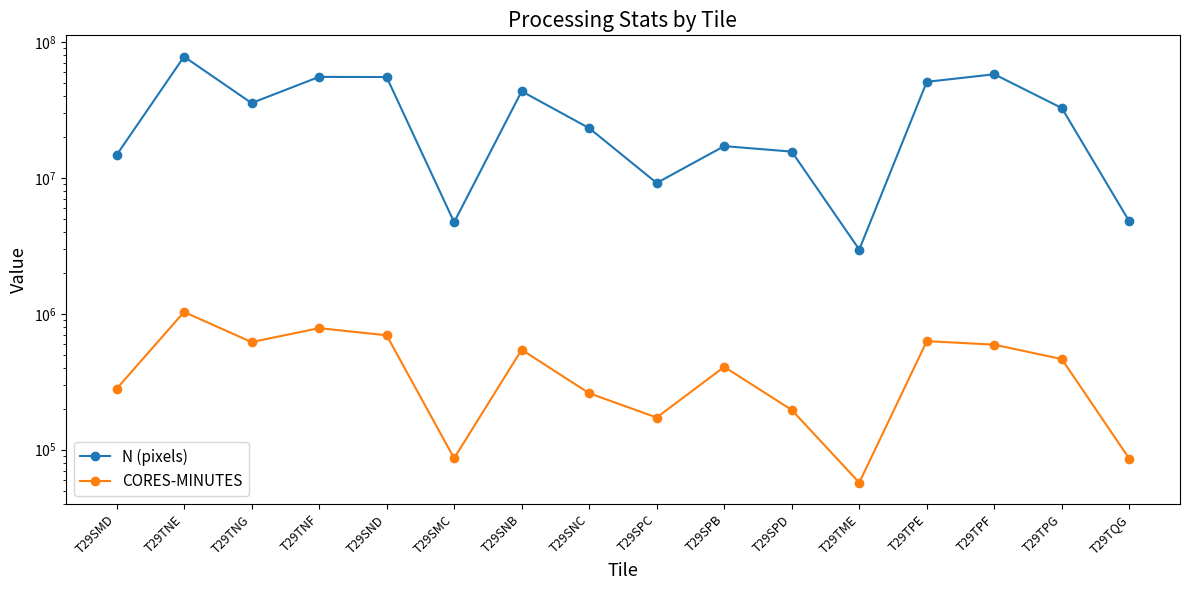

List the labels in order of N (pixels) value, smallest first.

T29TME, T29SMC, T29TQG, T29SPC, T29SMD, T29SPD, T29SPB, T29SNC, T29TPG, T29TNG, T29SNB, T29TPE, T29SND, T29TNF, T29TPF, T29TNE